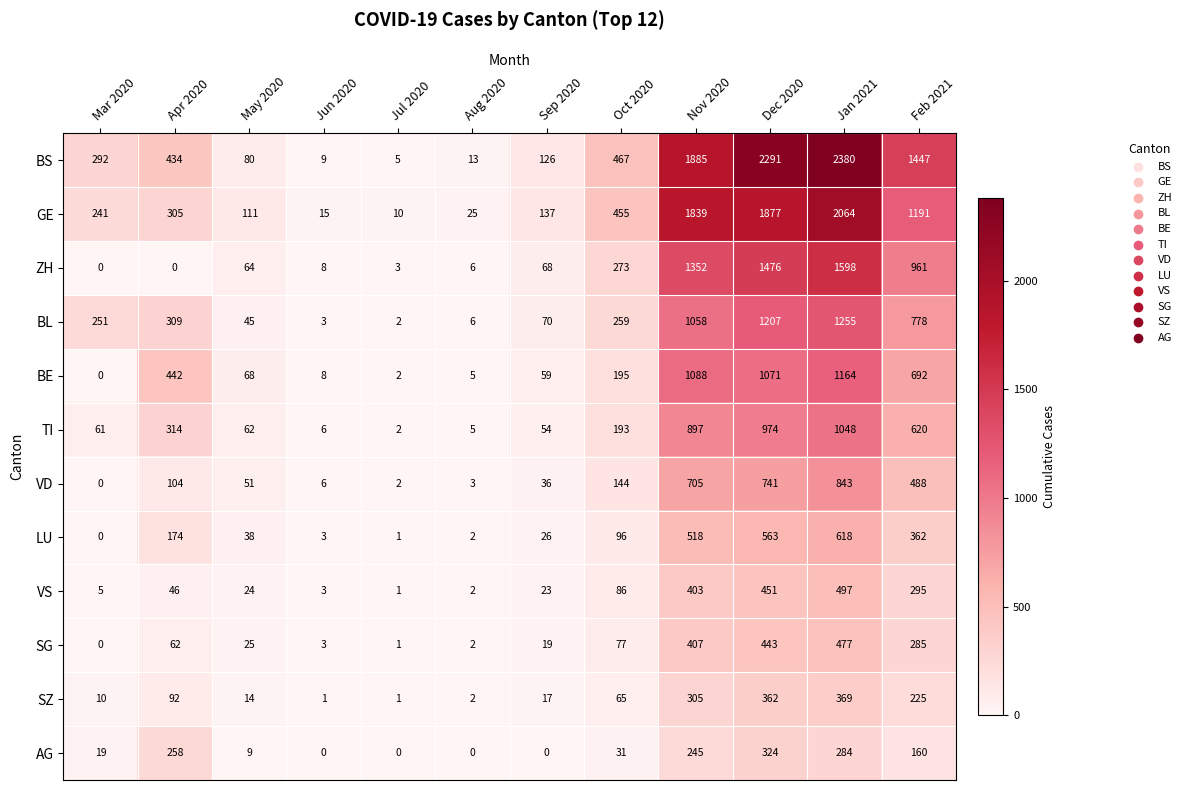

At which label does TI first exceed 193?

Apr 2020